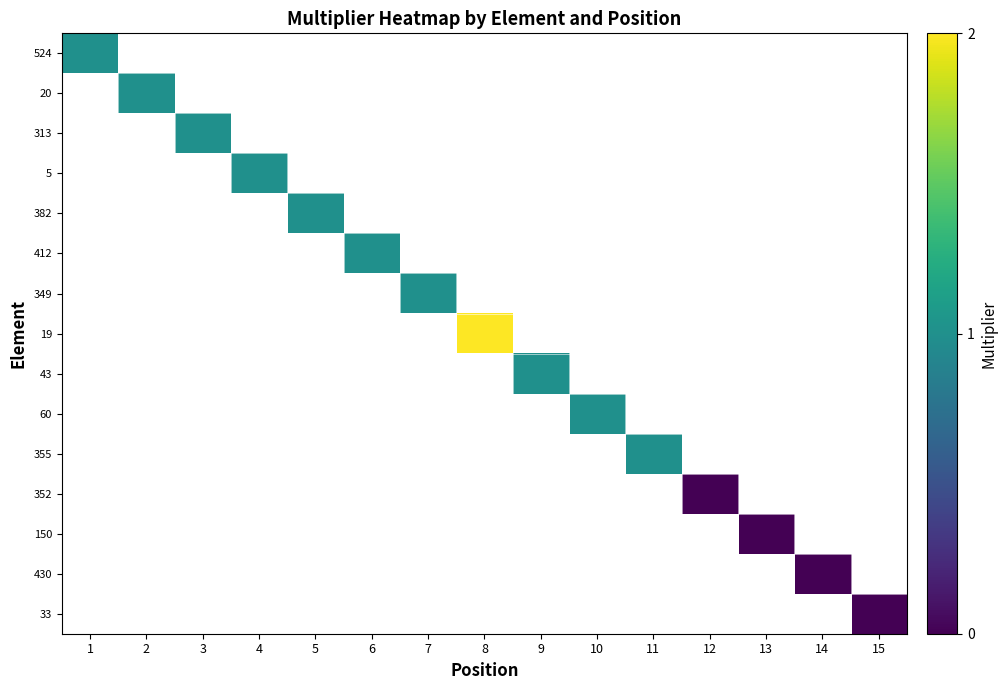

At 9, list the series in order from smallest to largest.

524, 20, 313, 5, 382, 412, 349, 19, 43, 60, 355, 352, 150, 430, 33